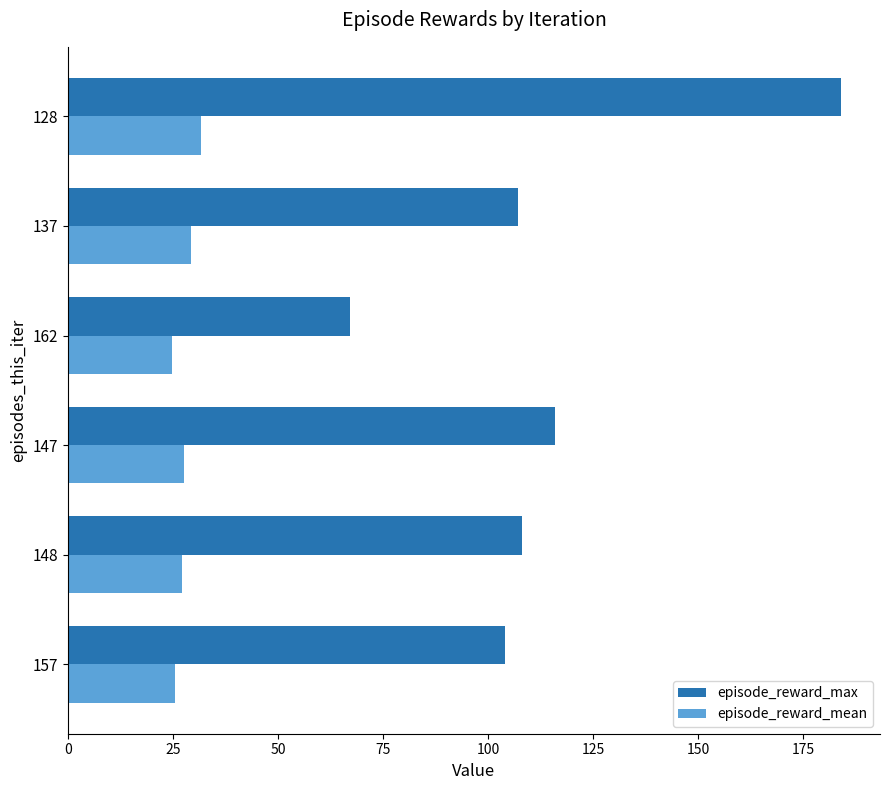

At how many categories does at least one series exceed 98?

5